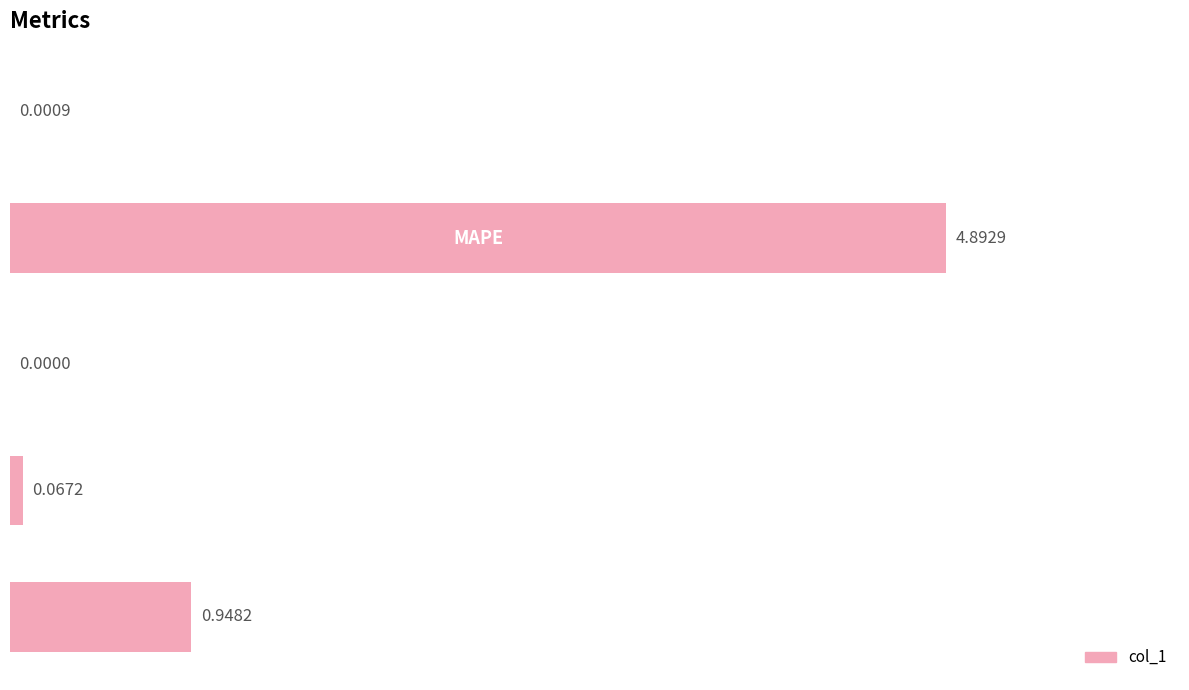

List the labels in order of value, smallest first.

2, 0, 3, 4, 1